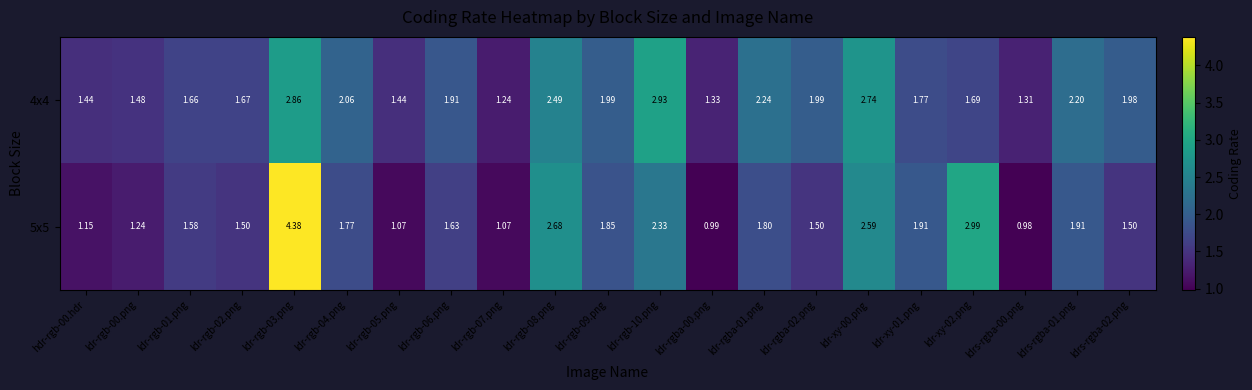

Between ldr-rgb-08.png and ldr-rgba-01.png, which series saw the biggest shift?

5x5